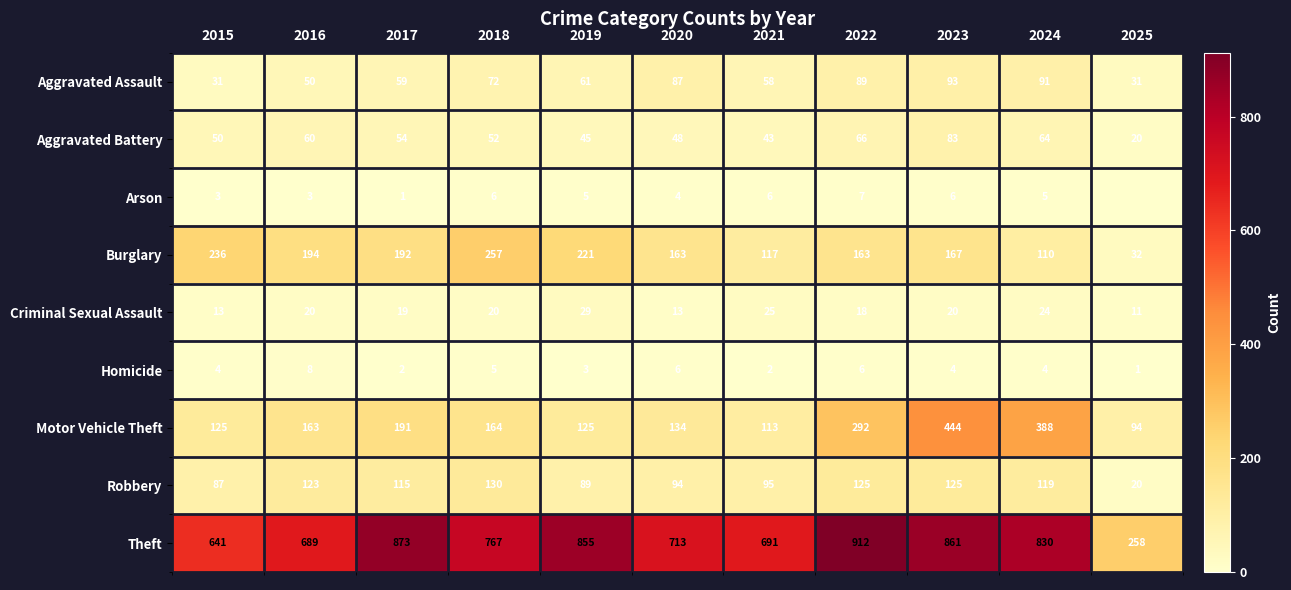

What is the average value of the Homicide series?

4